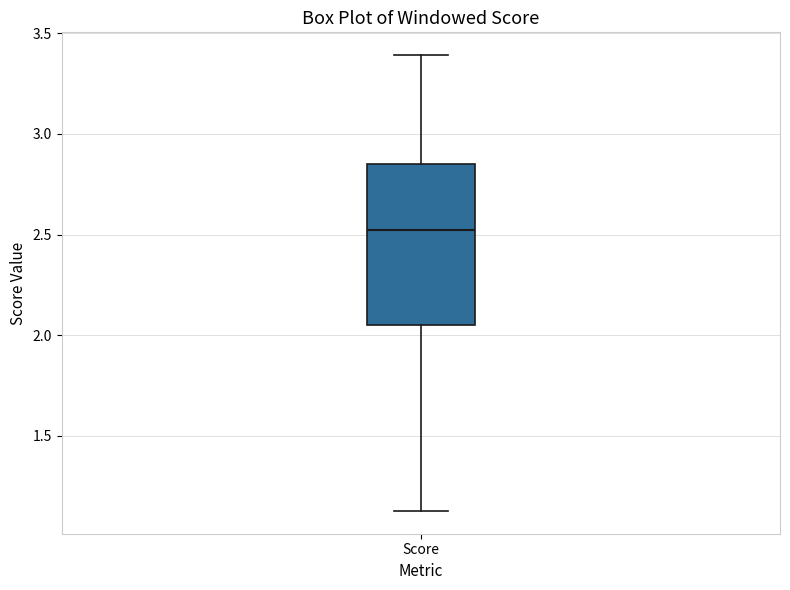

Where does the upper whisker of the box for Score end on the y-axis? The values are not printed on the chart, so give them approximately, as read against the axis.

3.40